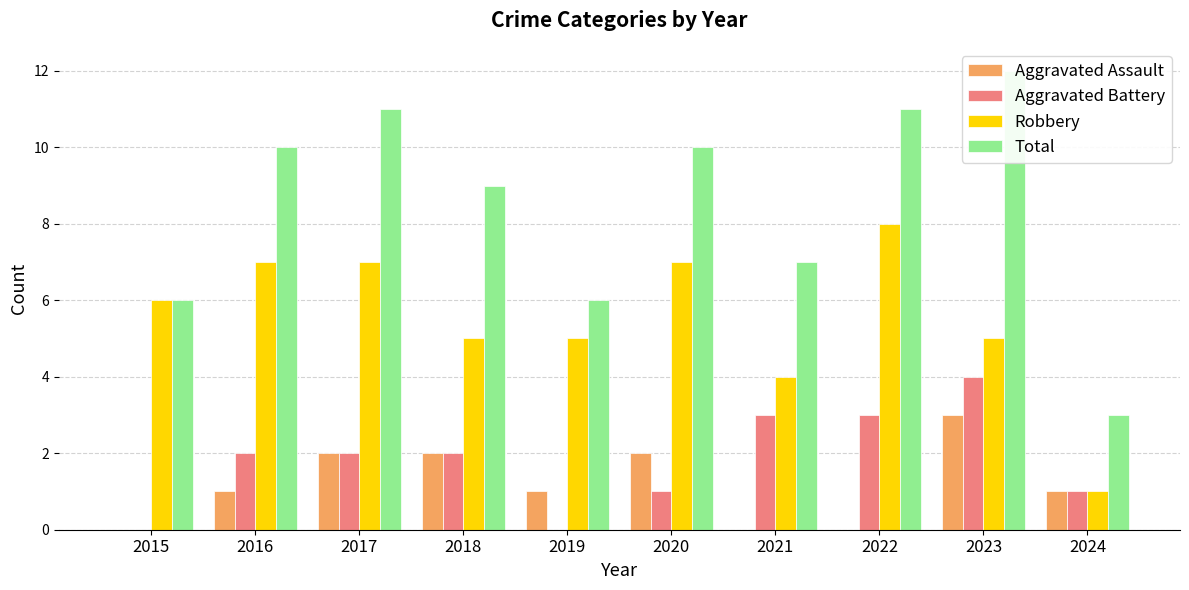

Reading right to left, transcribe all the data shown in this chart.

Aggravated Assault: 1	3	0	0	2	1	2	2	1	0
Aggravated Battery: 1	4	3	3	1	0	2	2	2	0
Robbery: 1	5	8	4	7	5	5	7	7	6
Total: 3	12	11	7	10	6	9	11	10	6